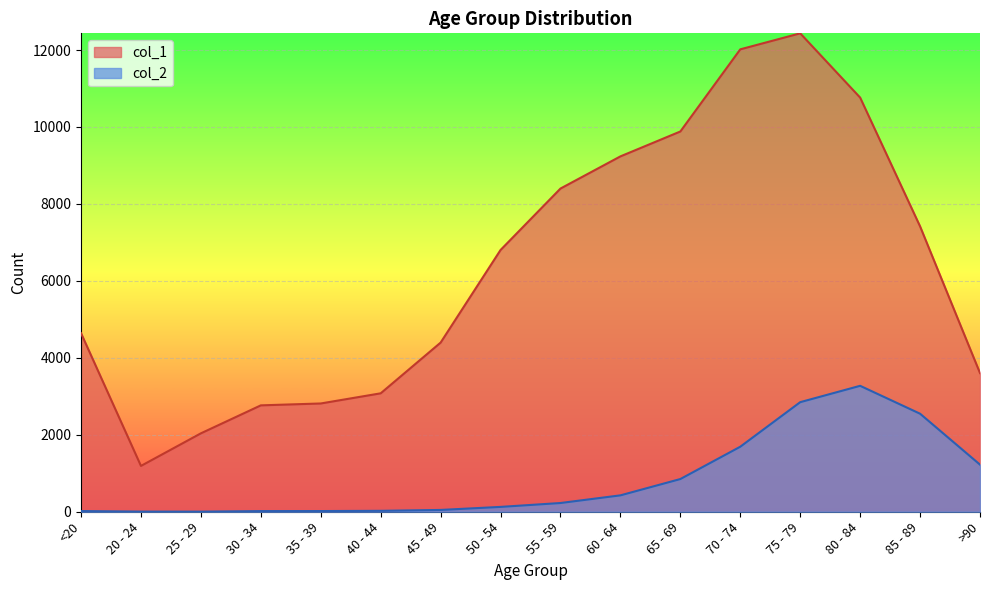

At how many categories does at least one series exceed 11761?

2